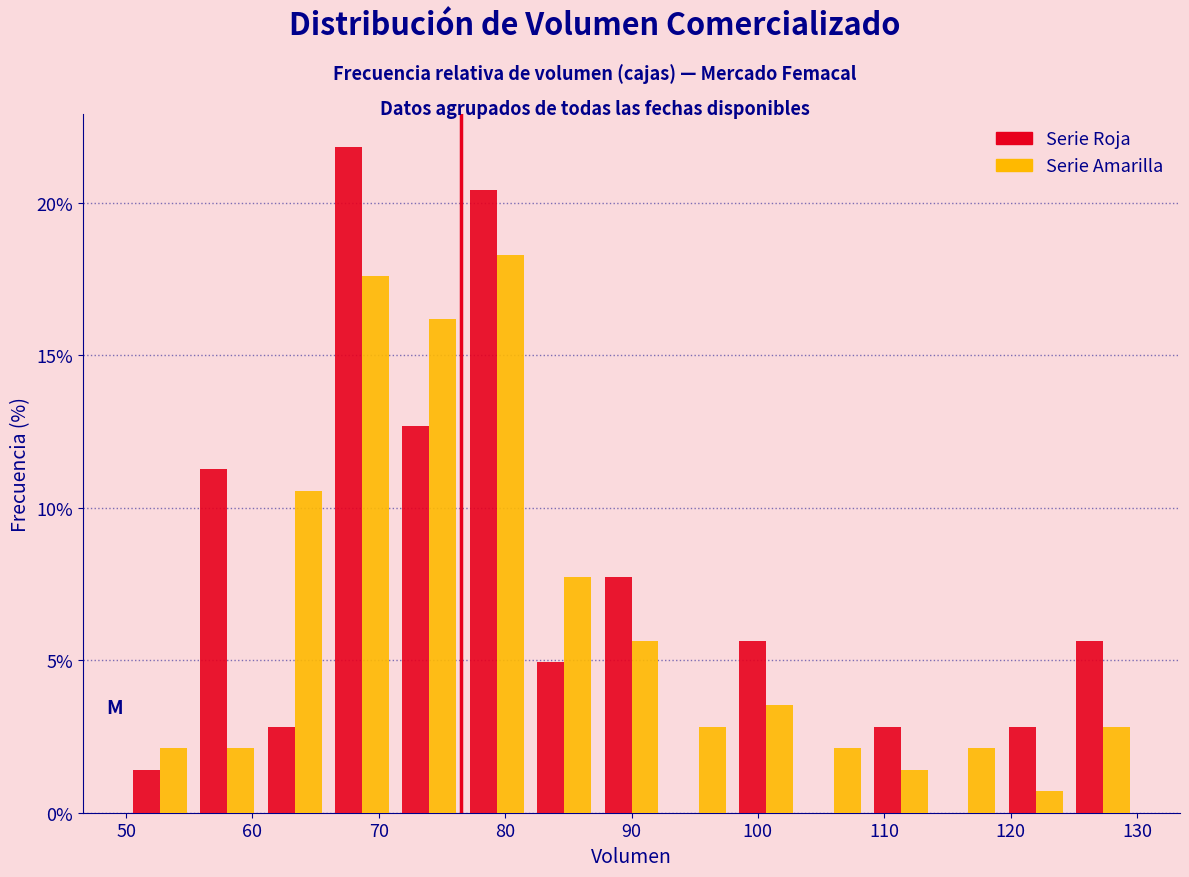

What is the height of the Serie Roja bar covering 109 to 114 on the x-axis? Neither the bar edges nor the heights are printed on the chart, so give them approximately, as read against the axes.

3.0